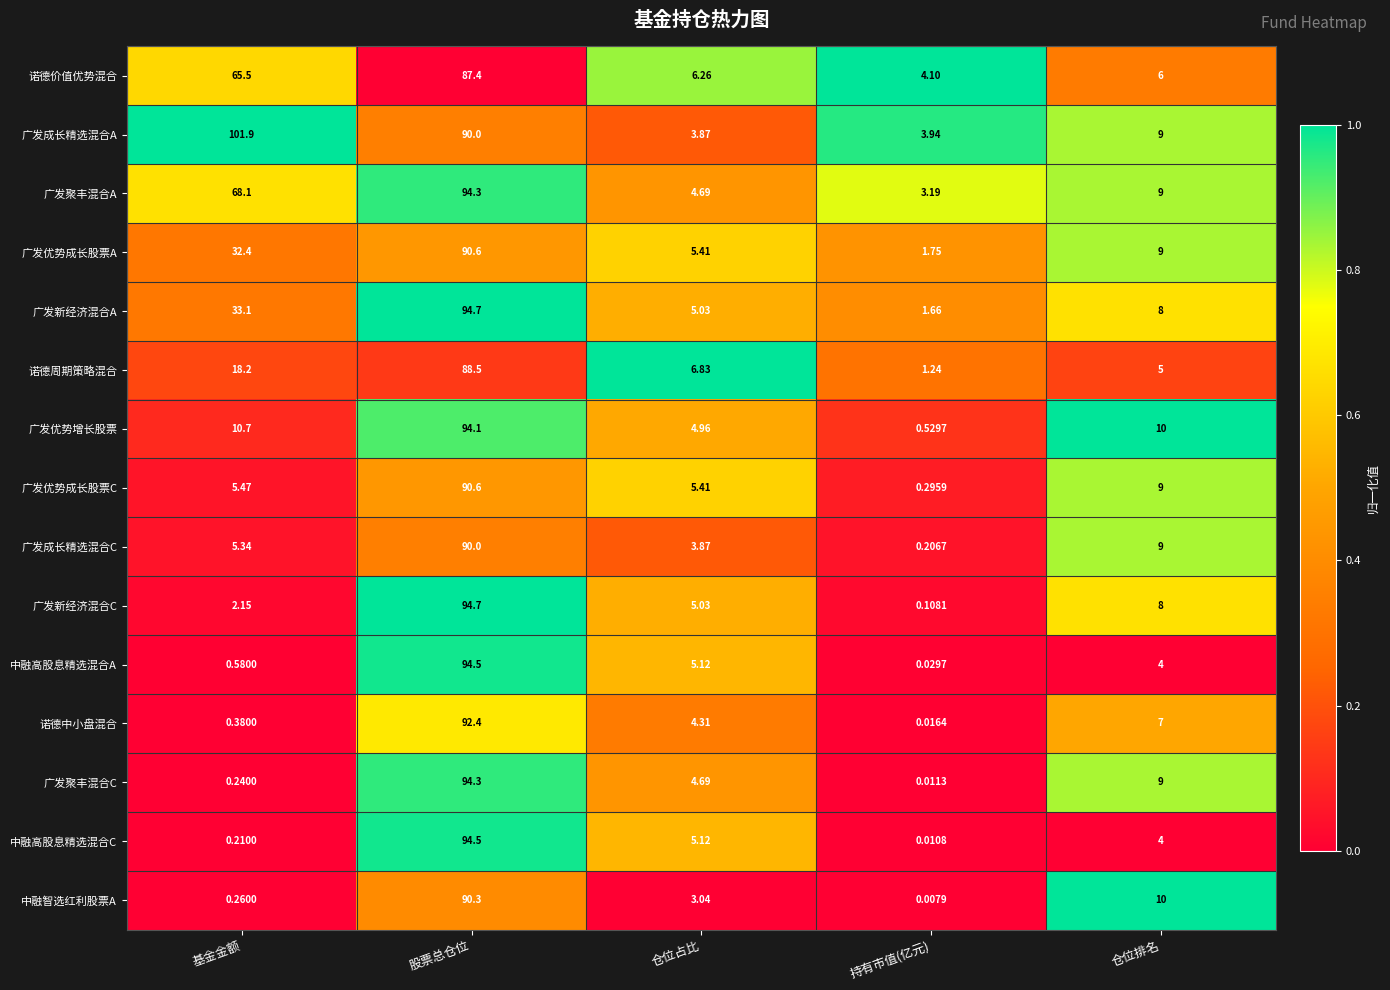

At which label is 诺德周期策略混合 closest to 44?

基金金额